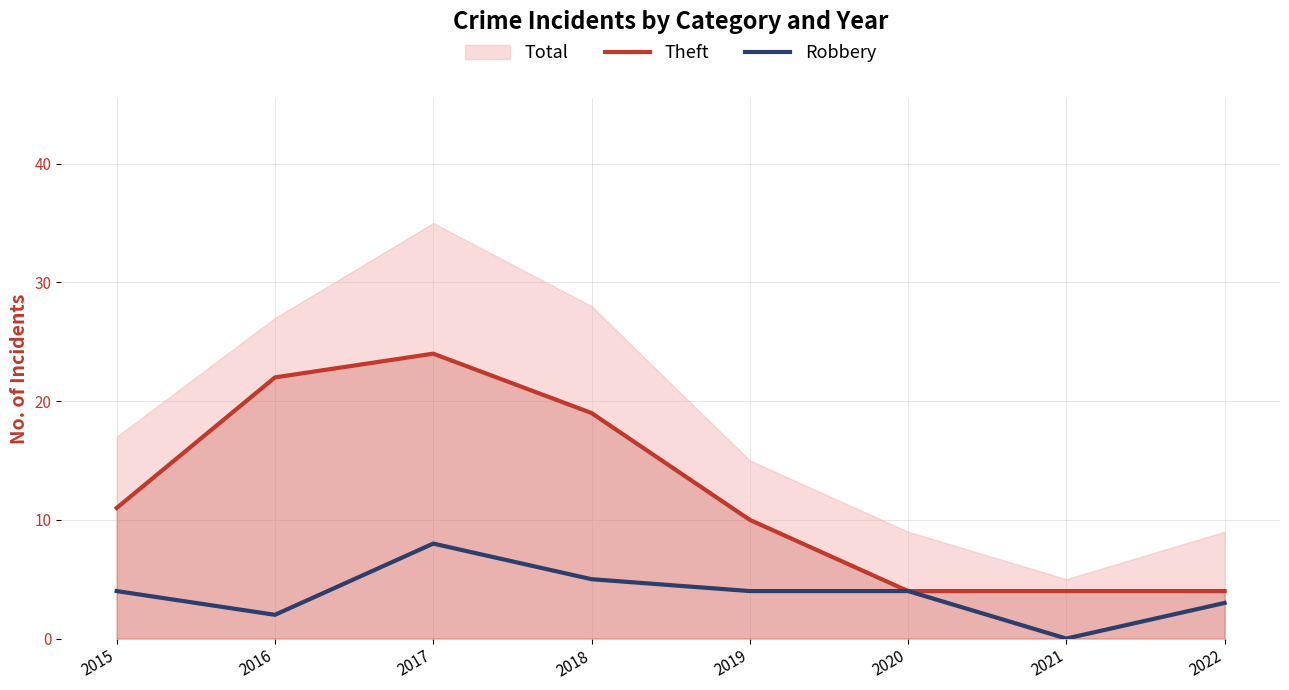

What is the total value across all series at 2015?

15